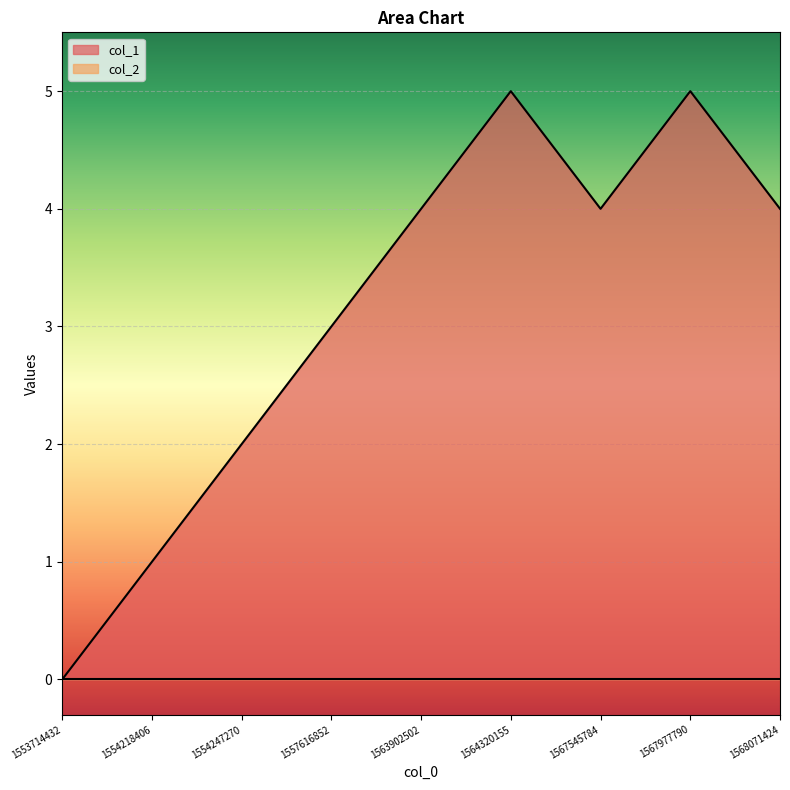

How many interior local valleys (lower than both neighbors) does the data have?

1